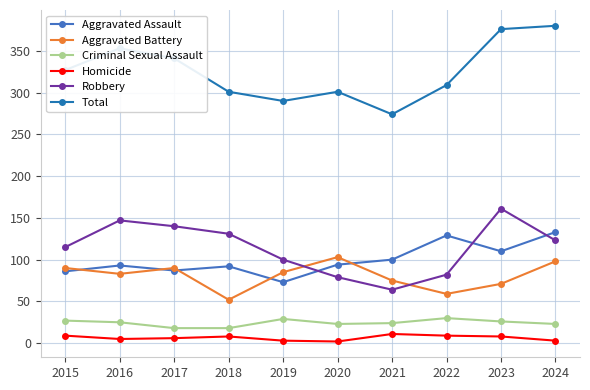

Is the value of Aggravated Assault at 2017 greater than the value of Total at 2024?

No